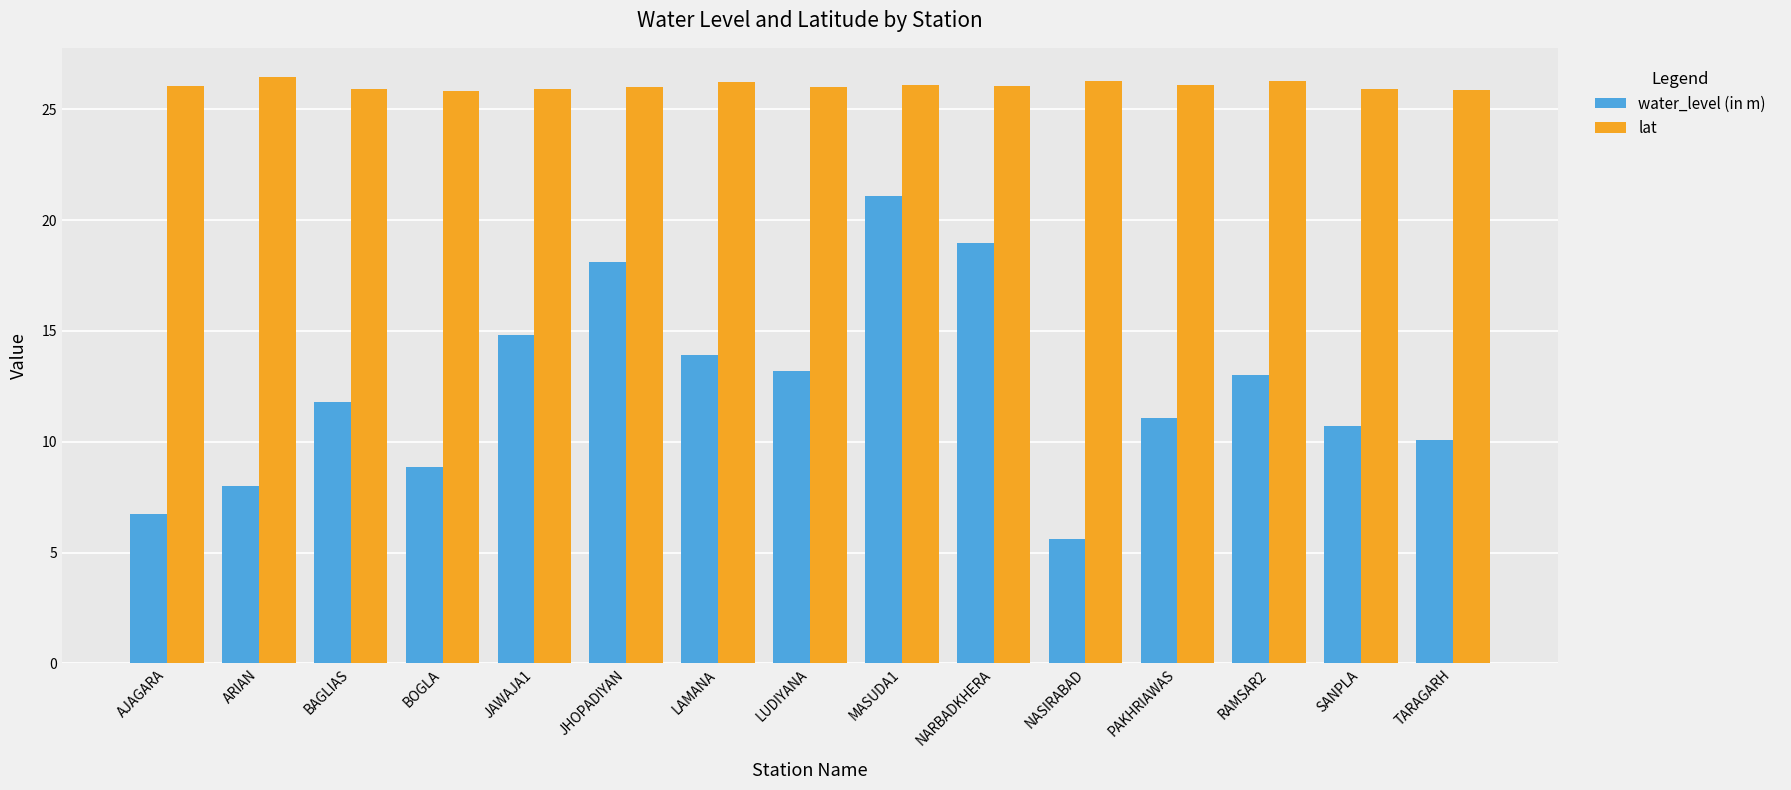

Rank the series at TARAGARH from highest to lowest value.

lat, water_level (in m)